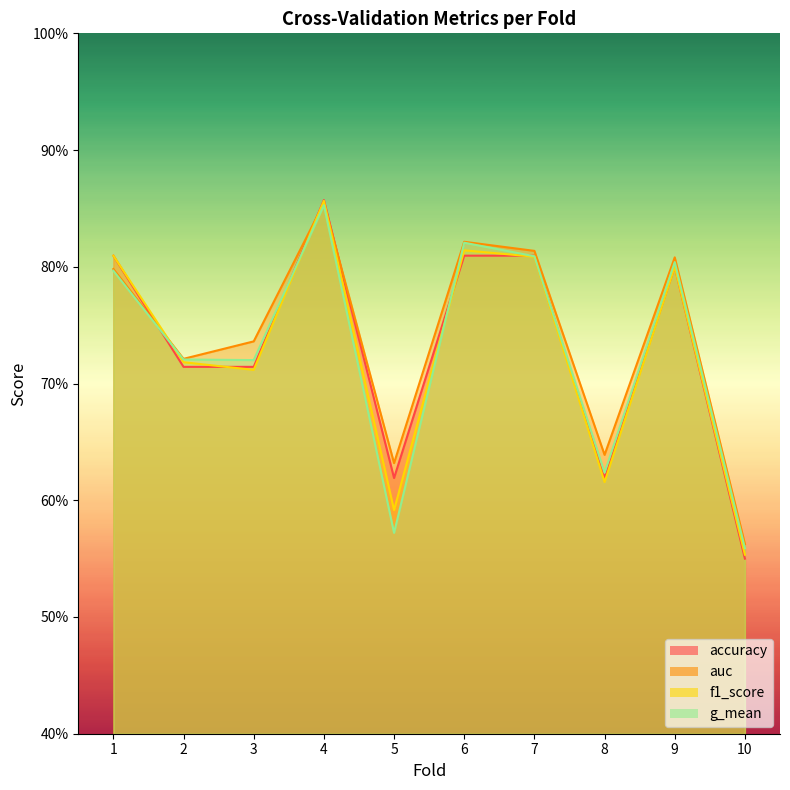

Count the accuracy values in the range 0 to 1.

10